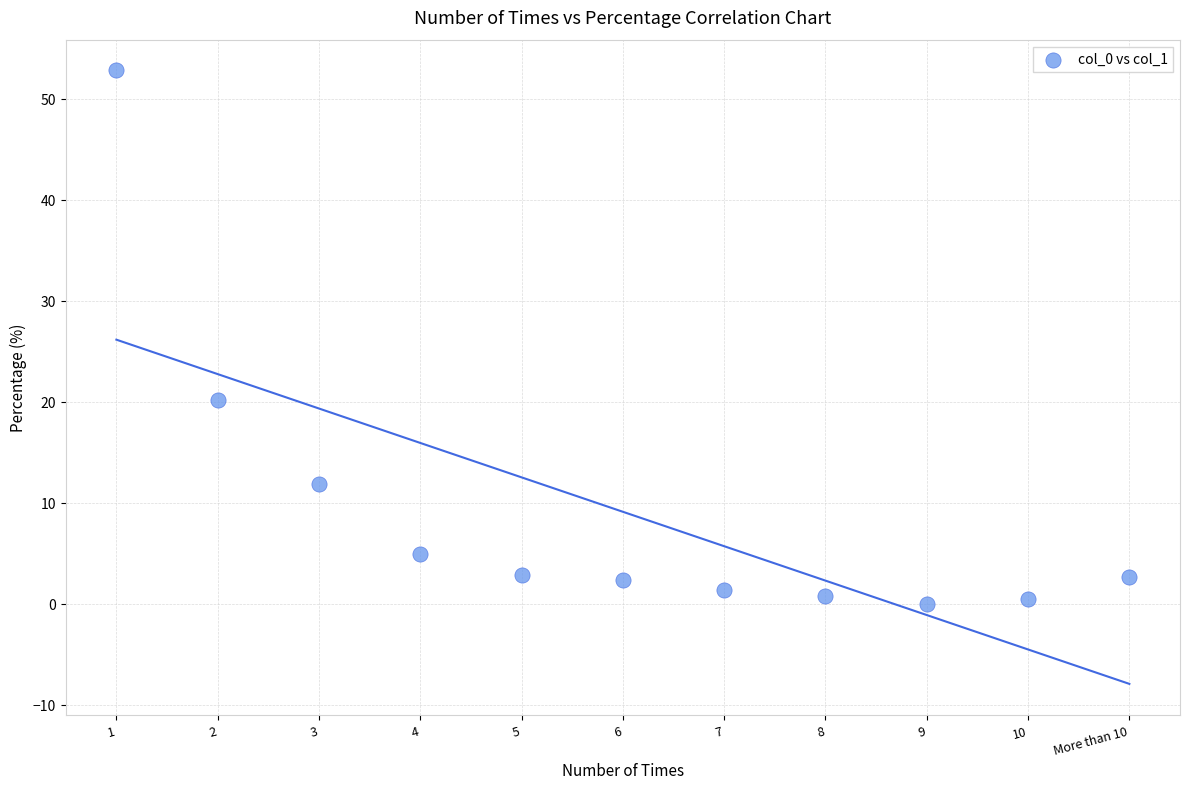

What Y value in the scatter plot is closest to 26?

20.2